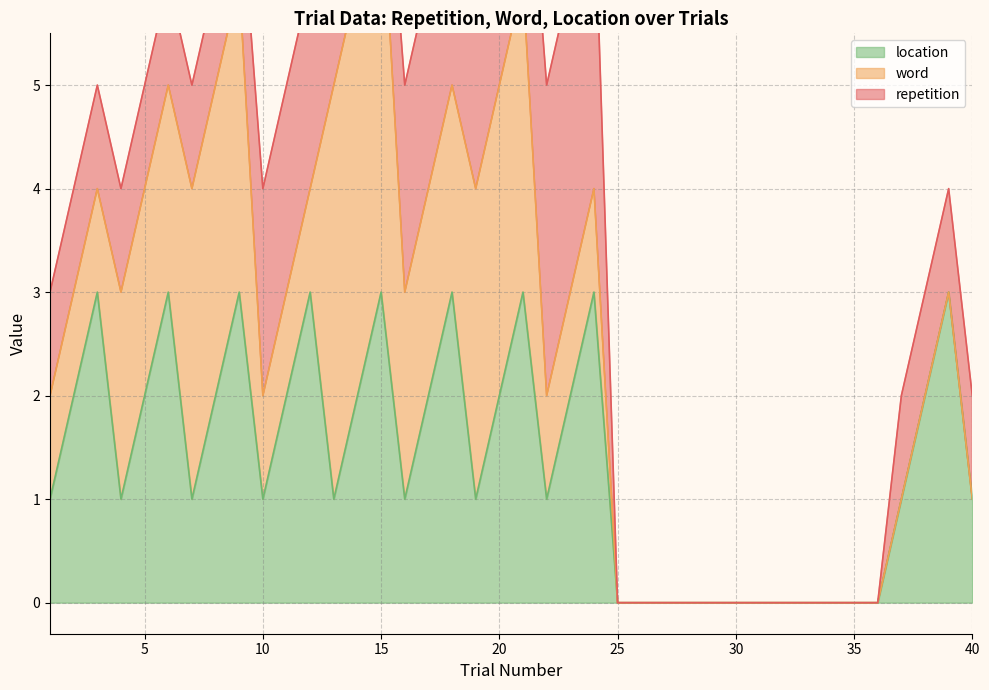

What is the difference between the maximum and minimum values in the word series?

4